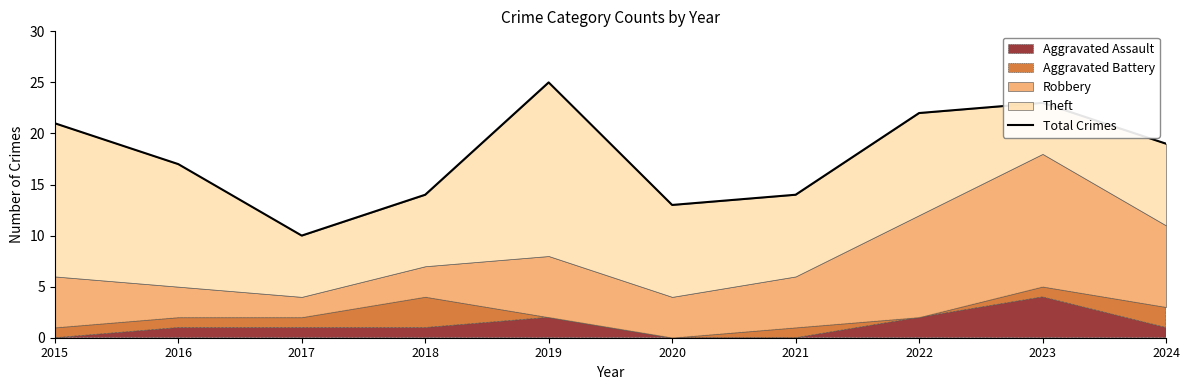

What is the average value?

18